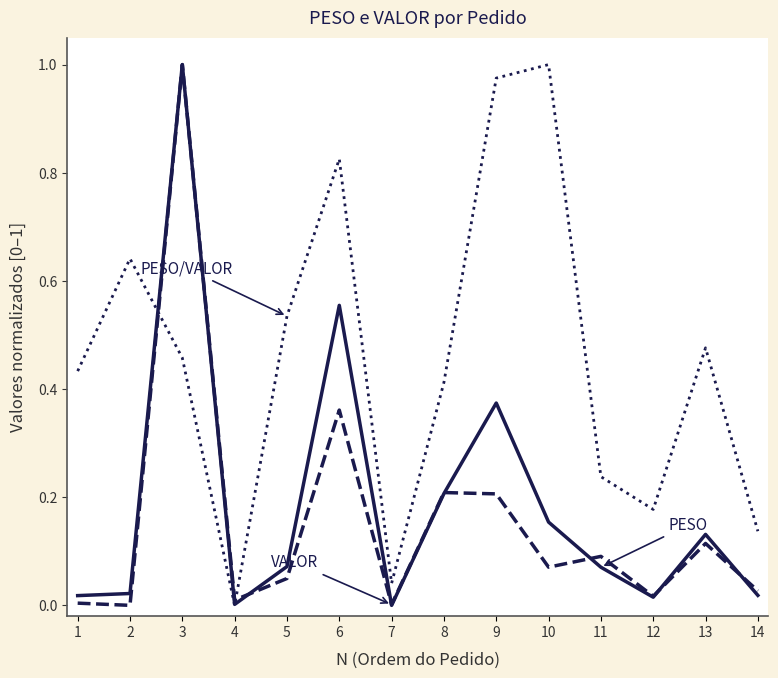

What is the total value across all series at 5?

0.7